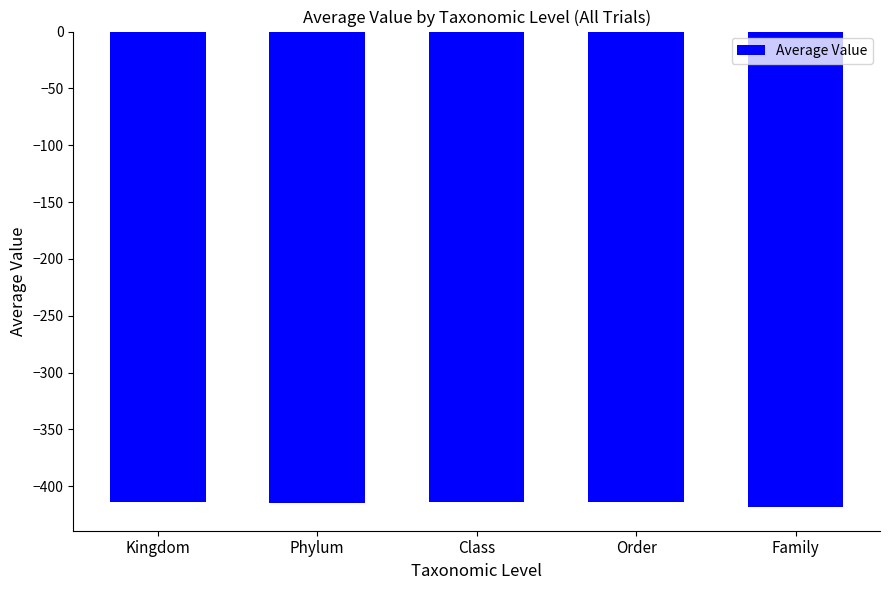

True or false: the data shows -215.7 at Family.

False